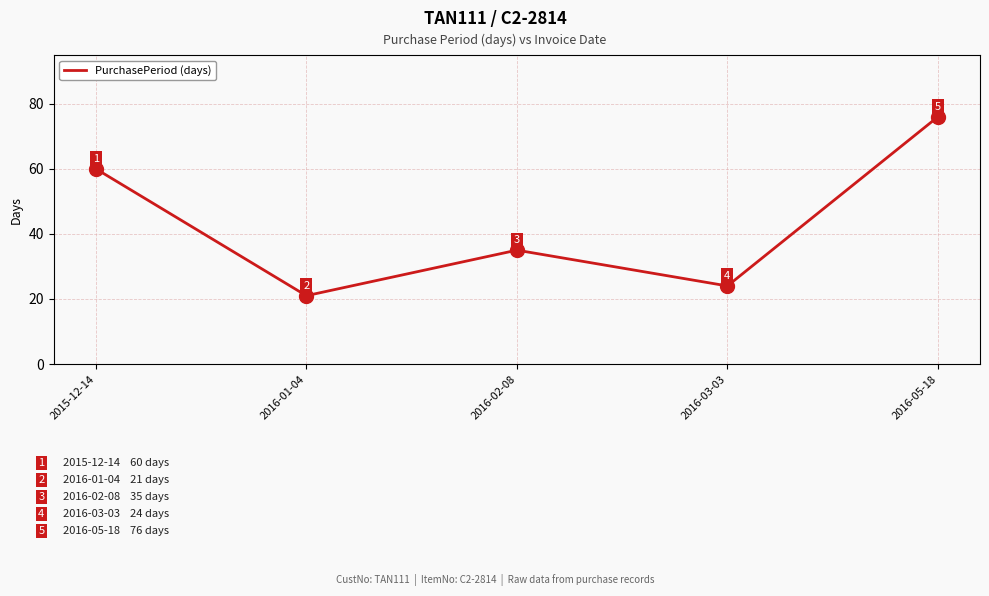

Where is the first local maximum?

2016-02-08